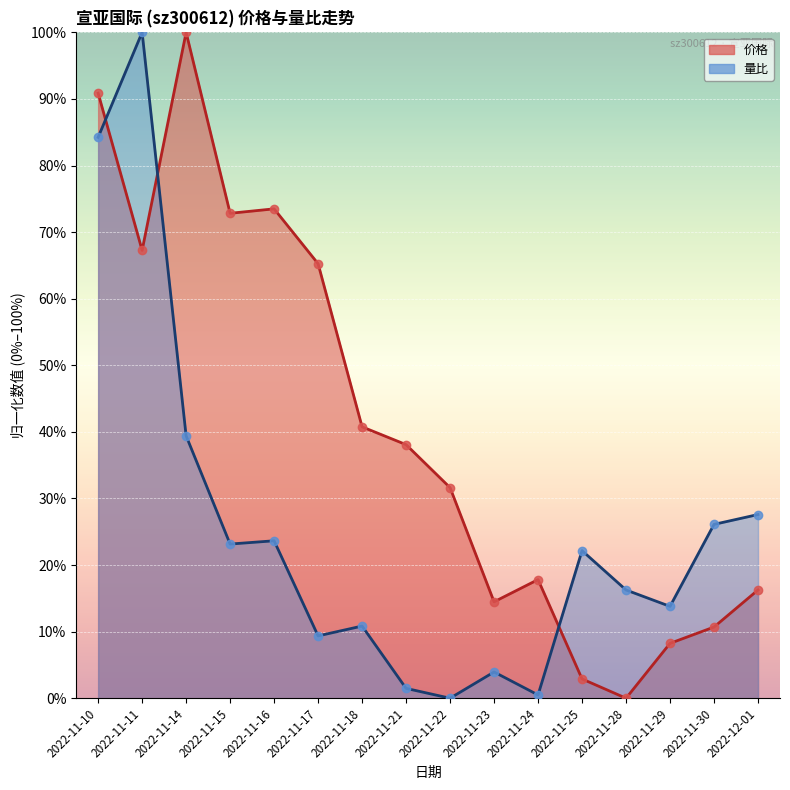

What is the total value across all series at 2022-11-22?

31.6